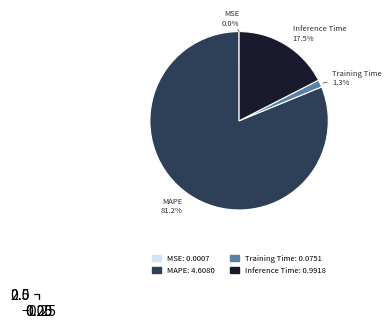

Is there a majority slice in this chart?

Yes